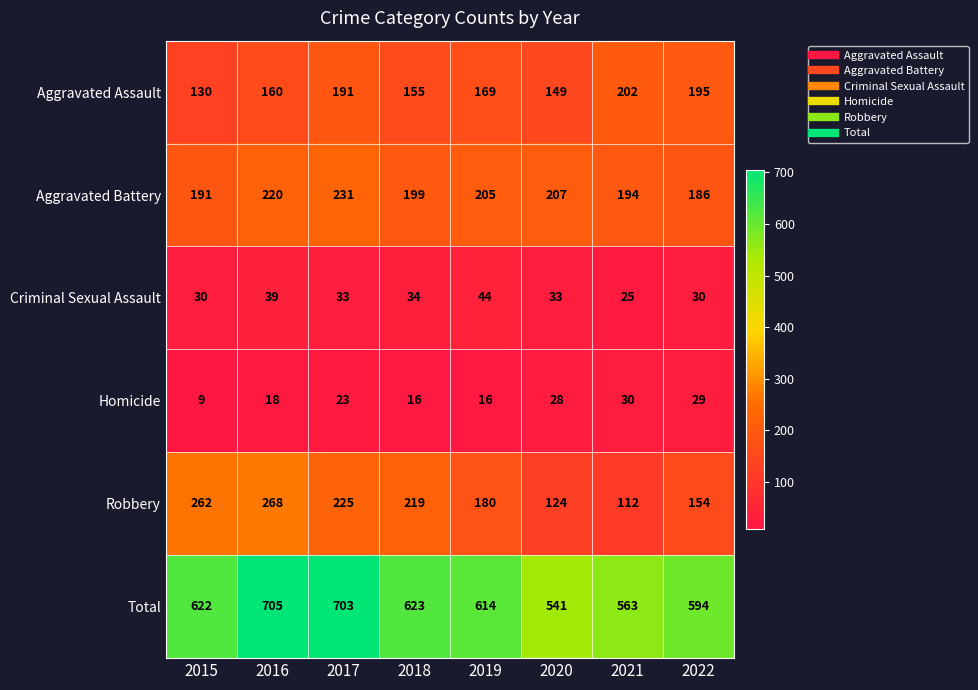

What is the maximum value shown in the chart?

705